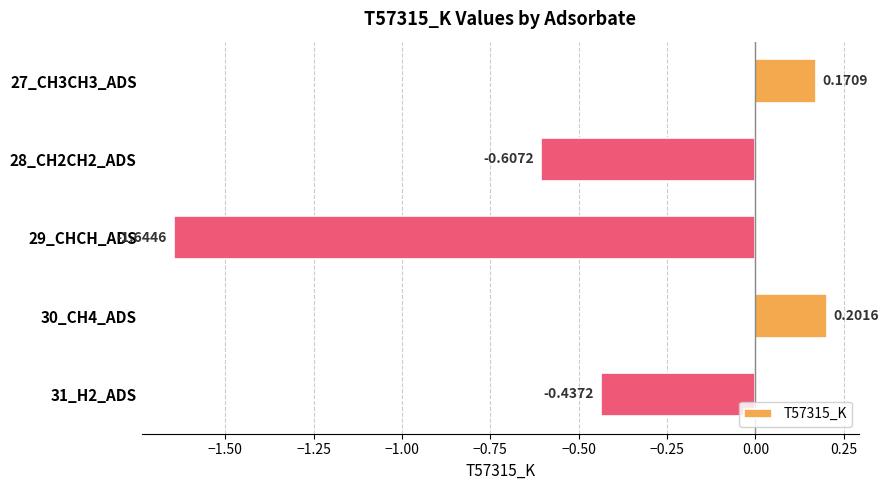

Between 28_CH2CH2_ADS and 27_CH3CH3_ADS, which is larger?

27_CH3CH3_ADS